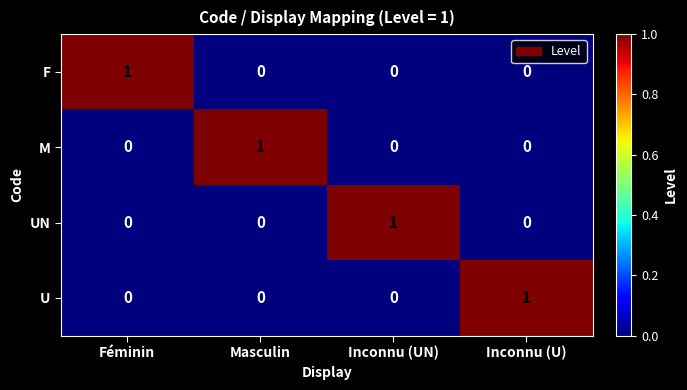

Count the UN values in the range 0 to 1.

4